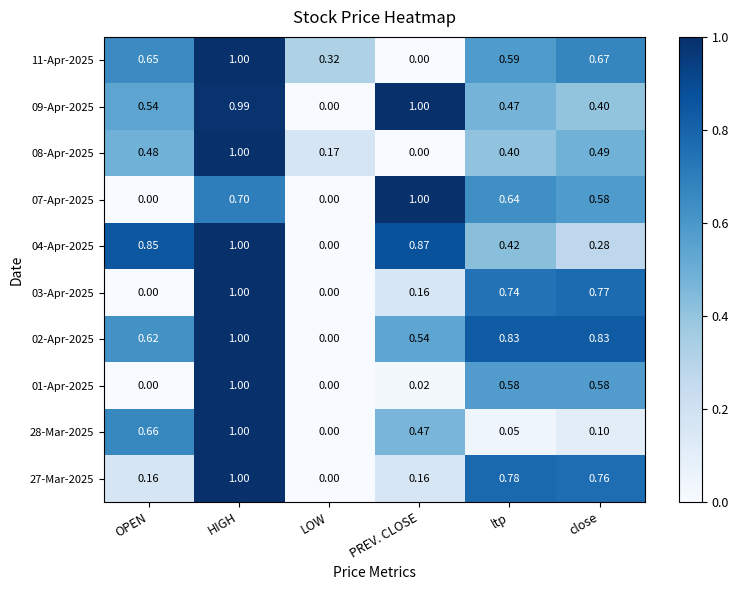

Between HIGH and ltp, which series saw the biggest shift?

28-Mar-2025